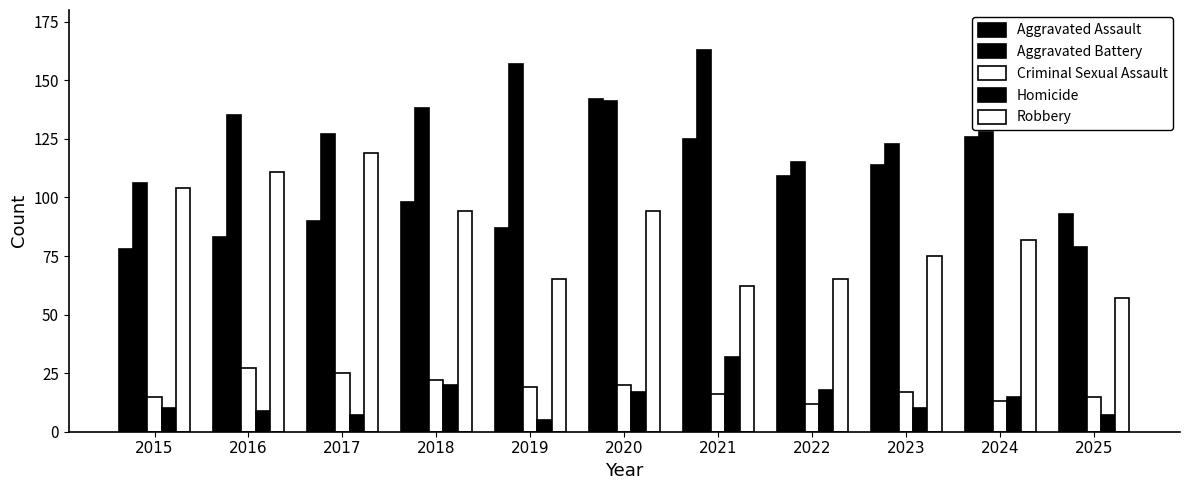

Between 2020 and 2024, which series saw the biggest shift?

Aggravated Assault